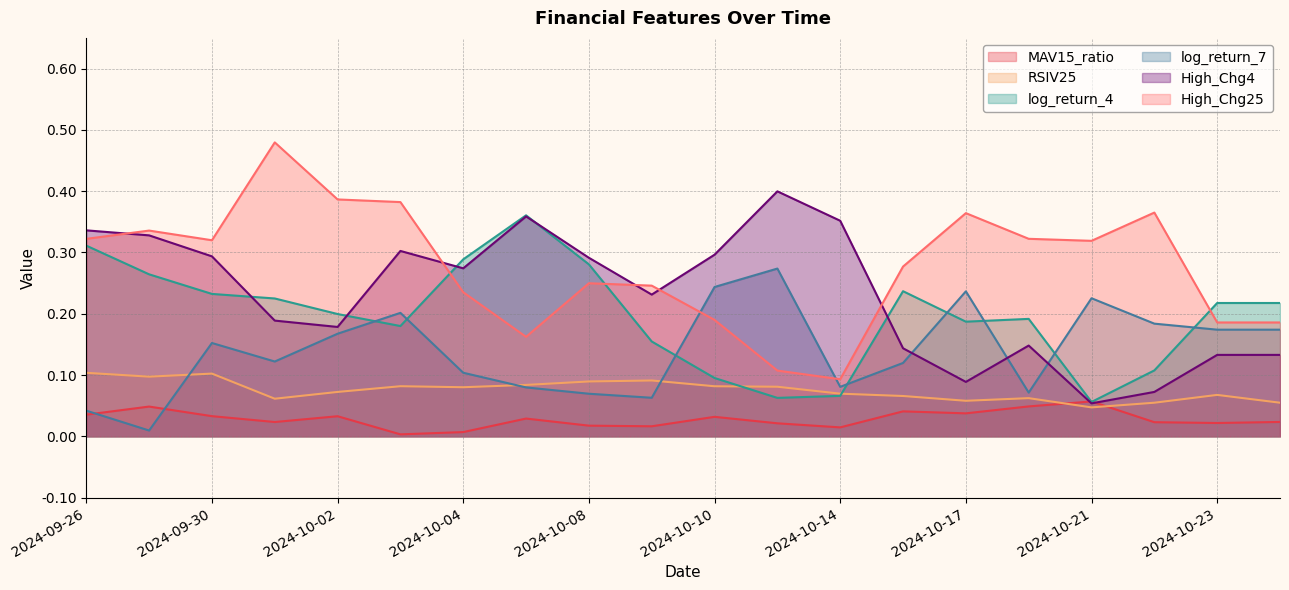

True or false: High_Chg4 has a value of 0.3 at 2024-10-02.

False